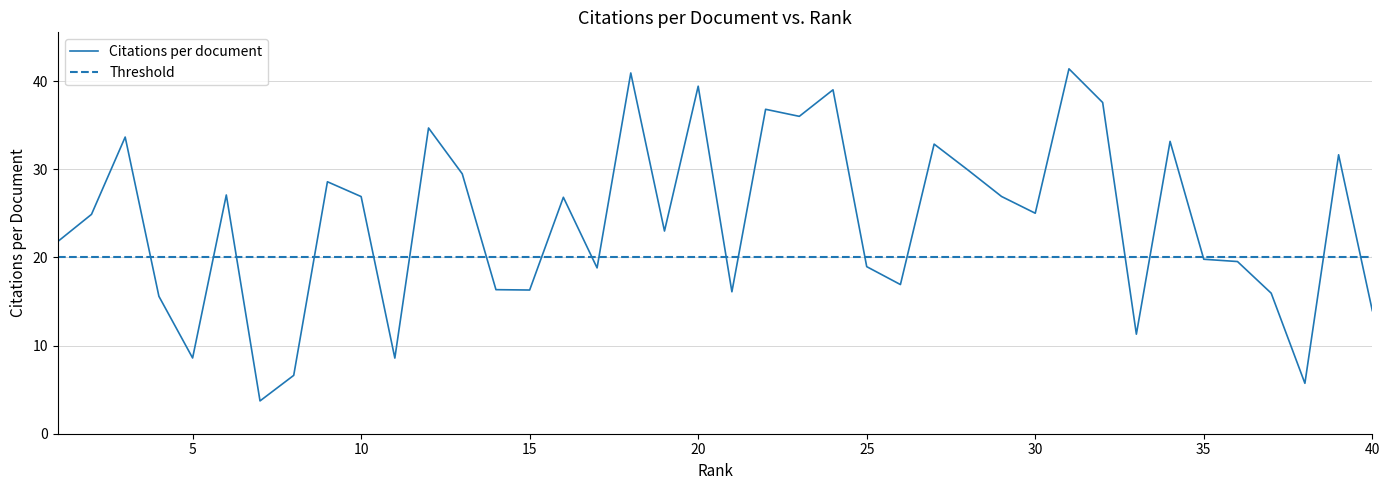

What is the highest value of the Citations per document series?

41.4